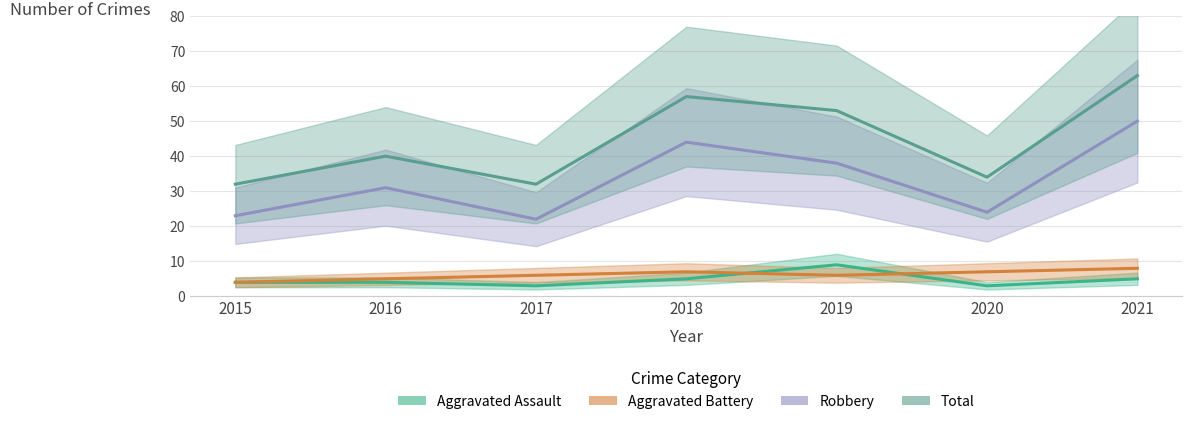

Reading left to right, transcribe all the data shown in this chart.

Aggravated Assault: 4	4	3	5	9	3	5
Aggravated Battery: 4	5	6	7	6	7	8
Robbery: 23	31	22	44	38	24	50
Total: 32	40	32	57	53	34	63